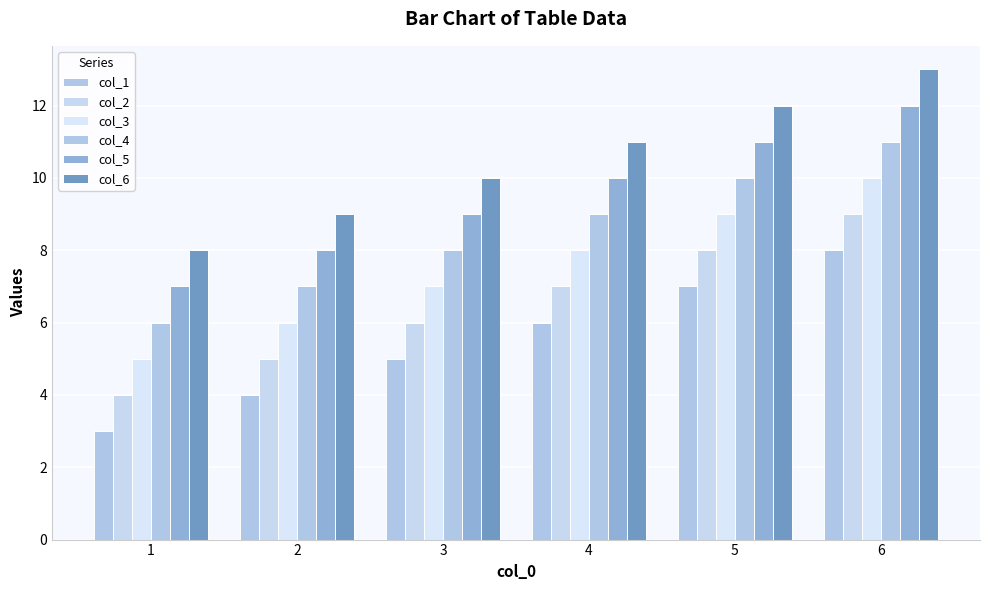

What are all the series names shown in the legend?

col_1, col_2, col_3, col_4, col_5, col_6